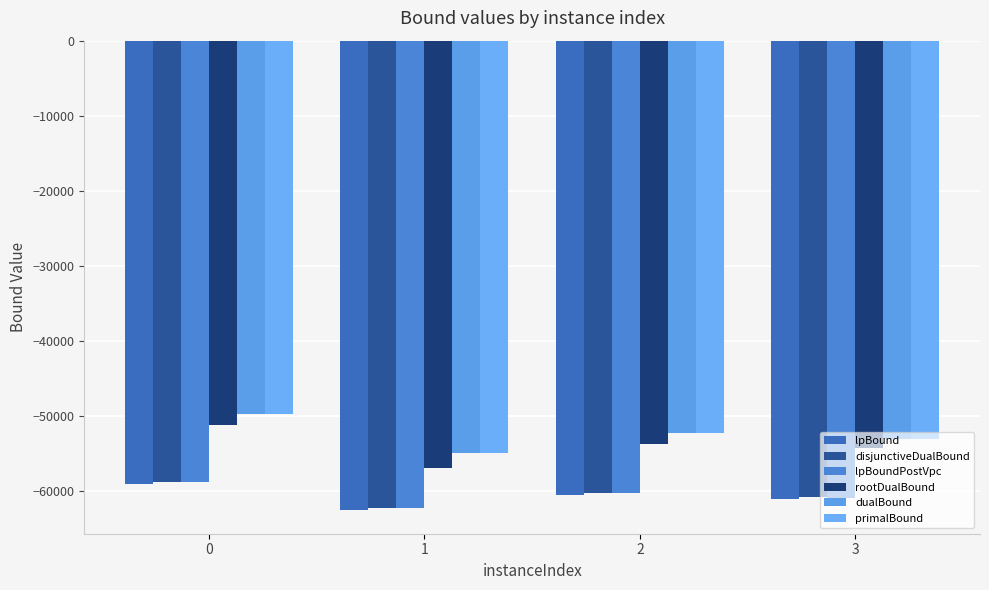

Are the bars horizontal?

No